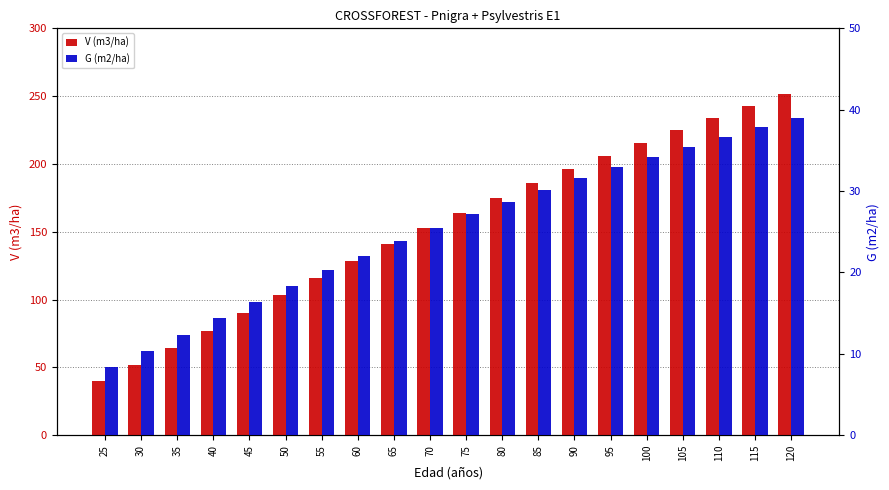

Which series changed the most between 30 and 70?

V (m3/ha)